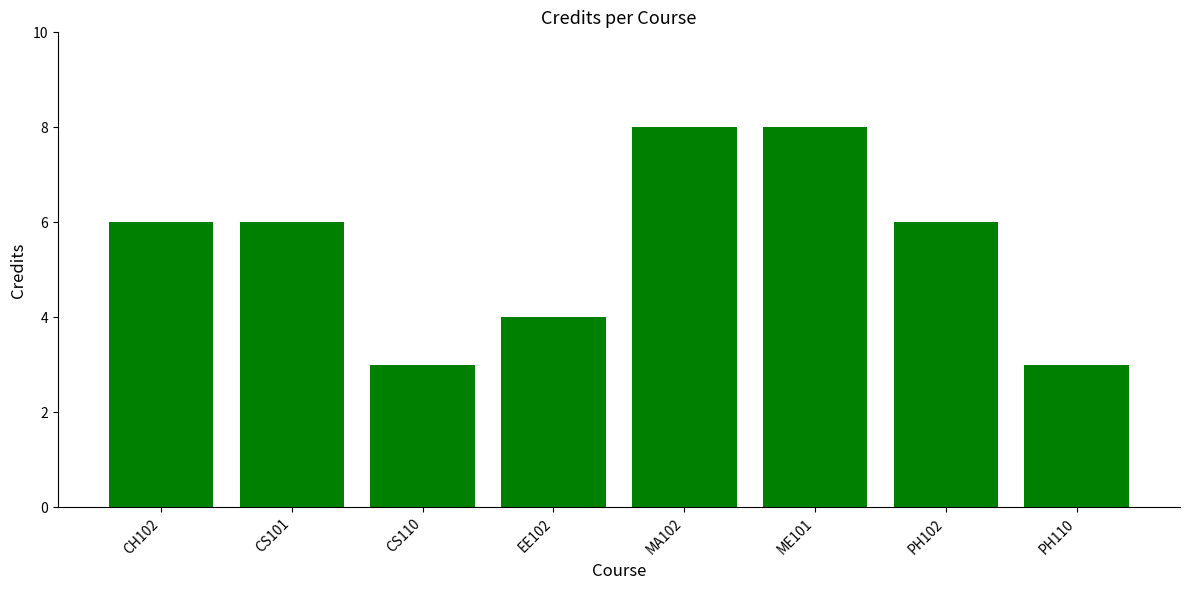

Does the chart contain stacked bars?

No